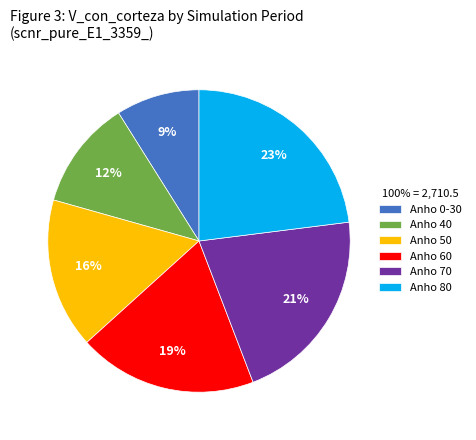

Does any single category account for the majority?

No